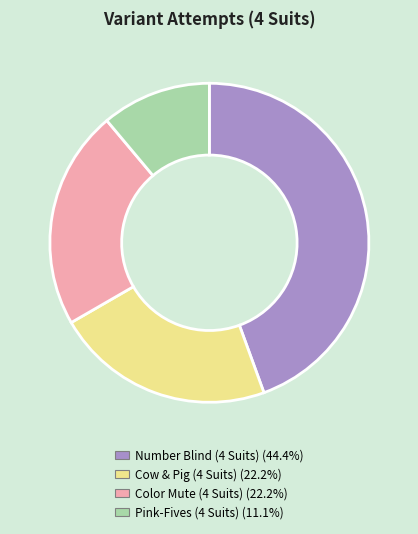

What is the ratio of the value at Number Blind (4 Suits) to the value at Cow & Pig (4 Suits)?

2.0